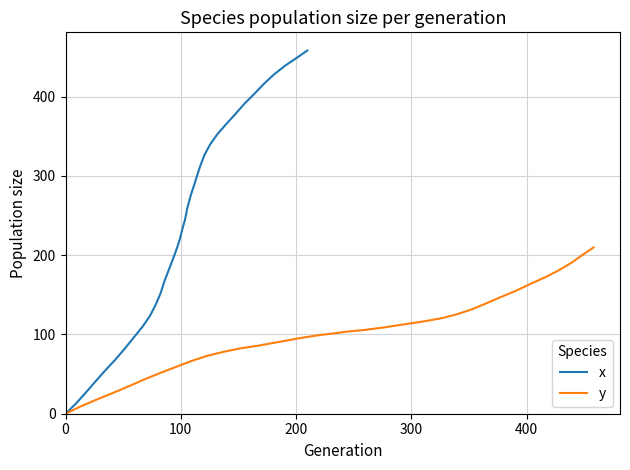

What is the maximum value shown in the chart?

458.2